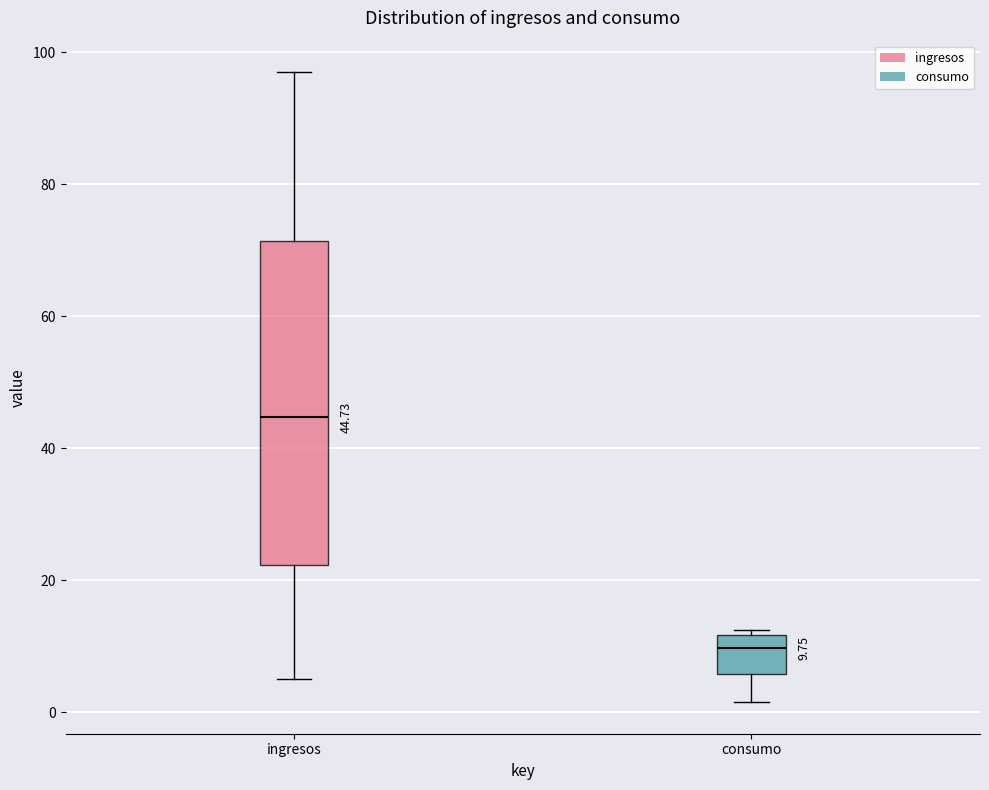

Comparing the boxes themselves (not the whiskers), which one is the tallest?

ingresos